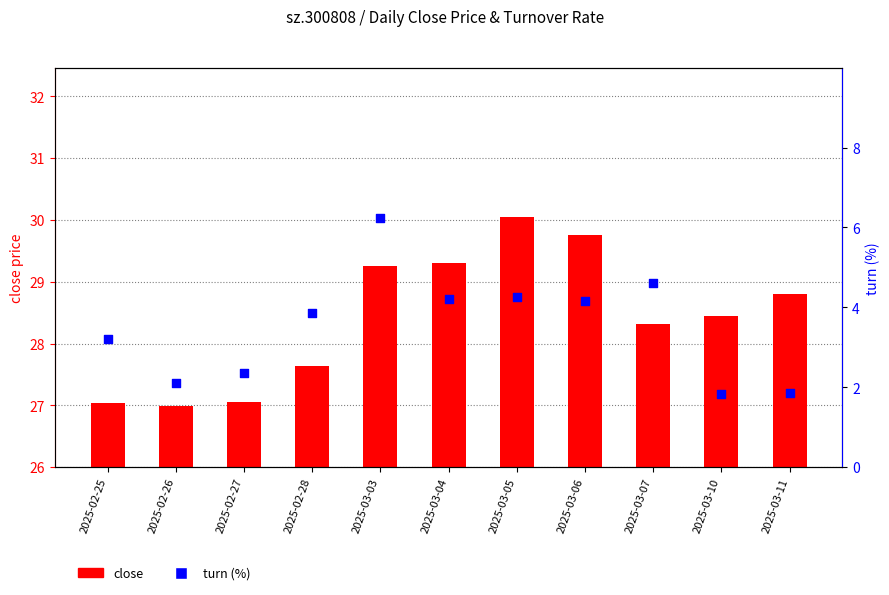

At how many categories does at least one series exceed 2?

11